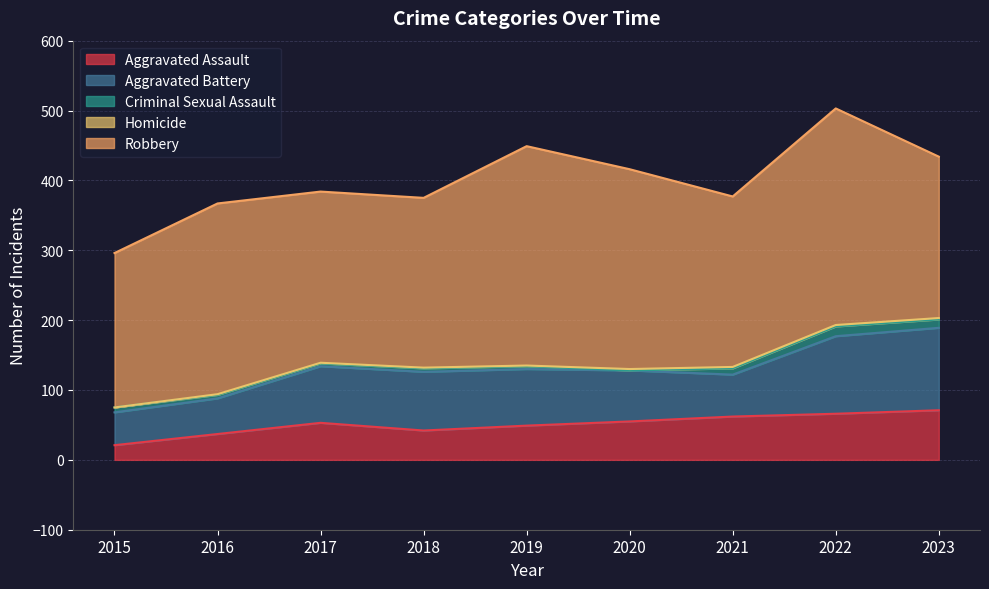

What is the lowest value of the Robbery series?

221